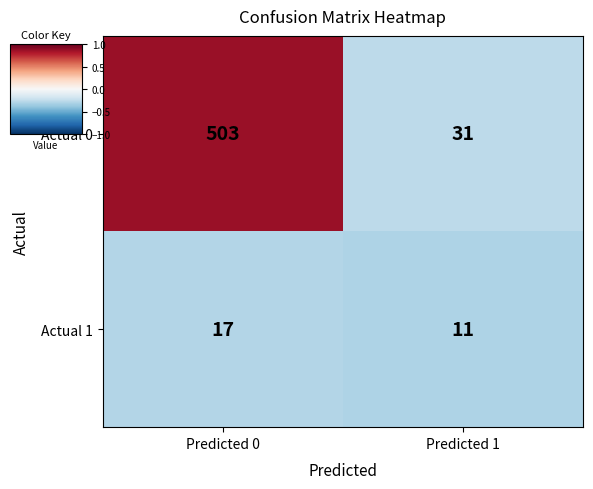

What is the average value of the Actual 1 series?

14